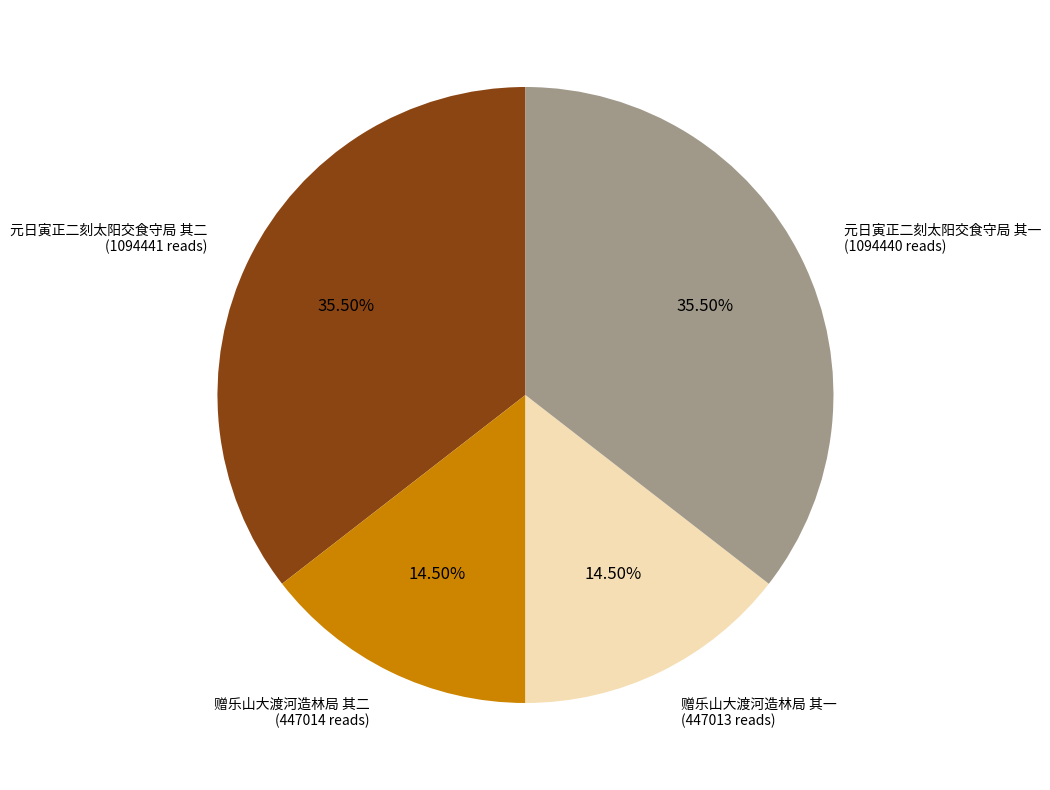

To the nearest percent, what is the average slice percentage?

25%